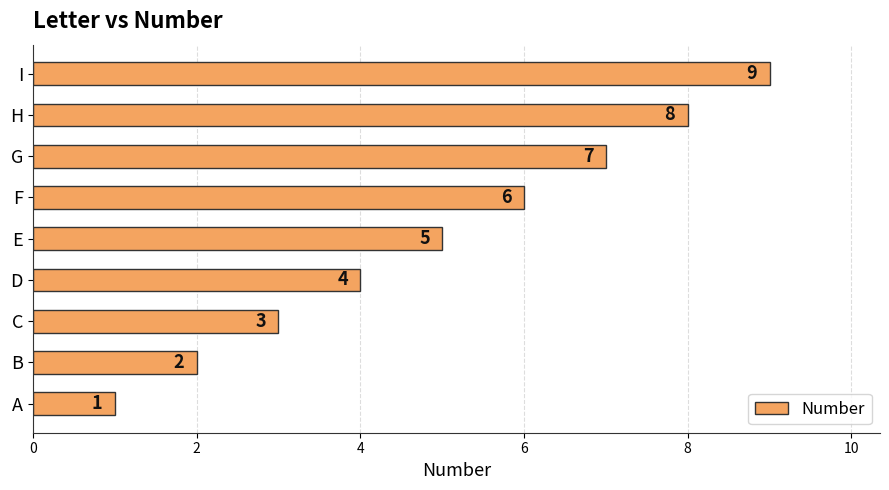

How many values are below 5?

4